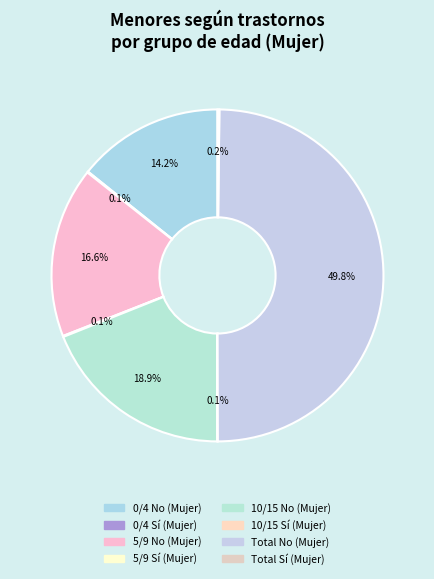

To the nearest percent, what percentage of the pie is 5/9 No (Mujer)?

17%